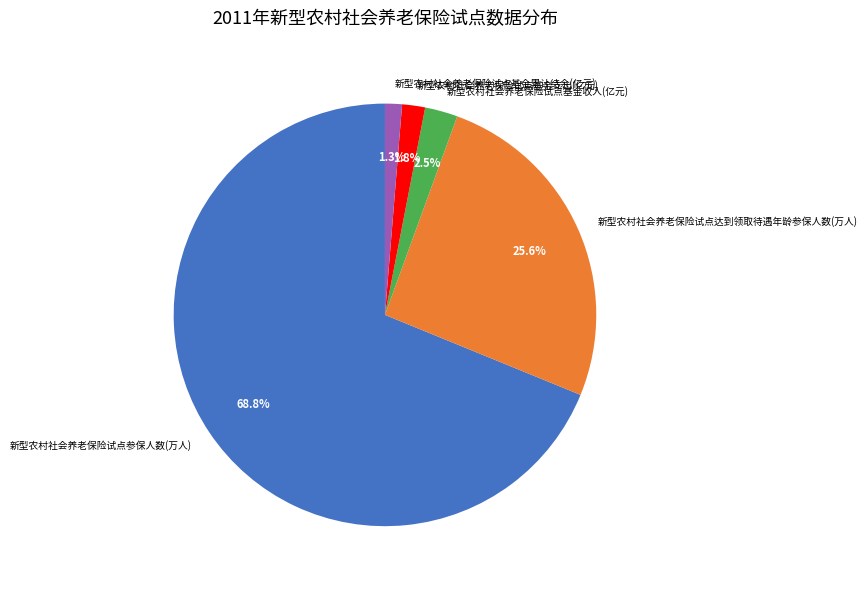

Is it true that 新型农村社会养老保险试点基金累计结余(亿元) is 1% of the pie?

True